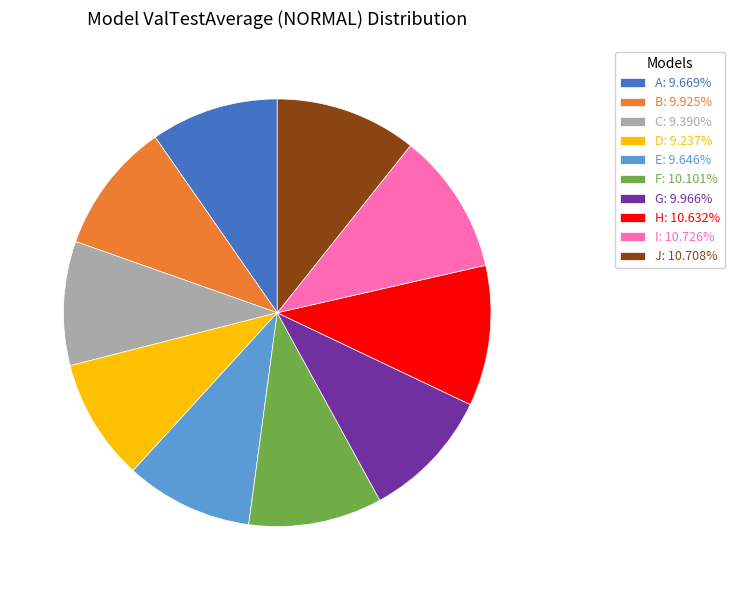

Do G: 9.966% and A: 9.669% together represent more than half of the pie?

No